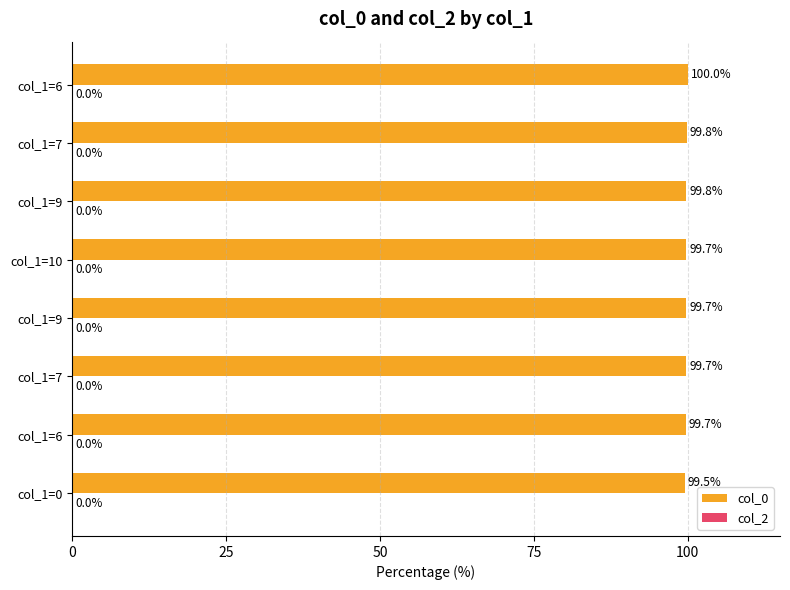

How many bars are there in total?

8